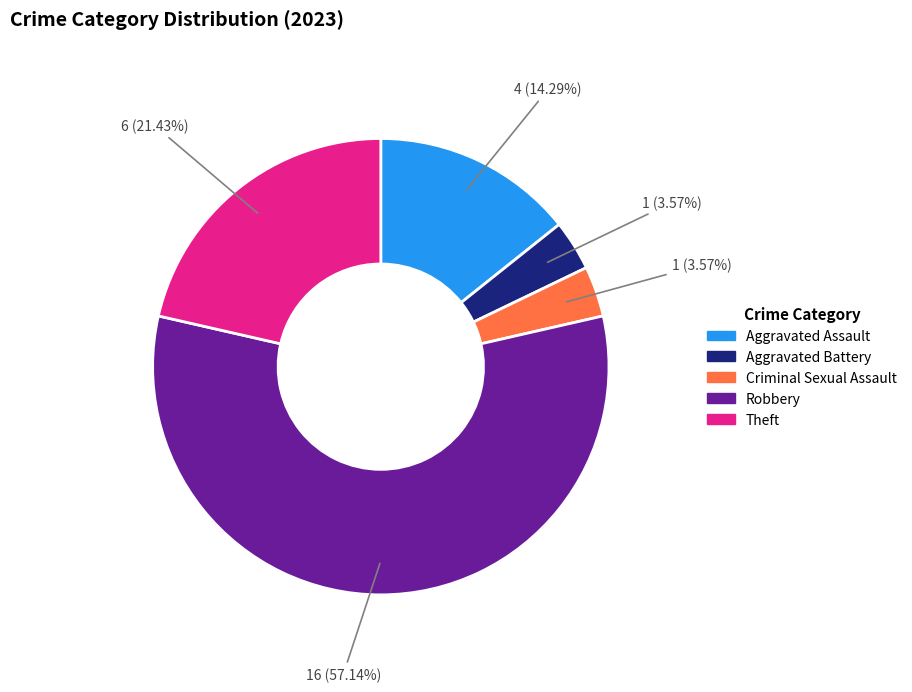

Which slice represents more than half of the pie?

Robbery